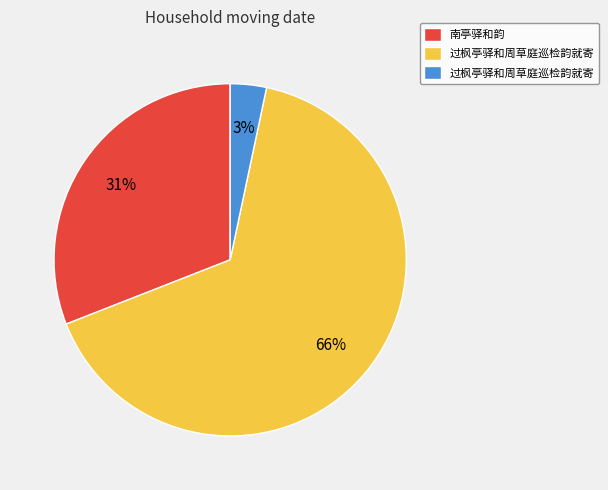

Is there a majority slice in this chart?

Yes